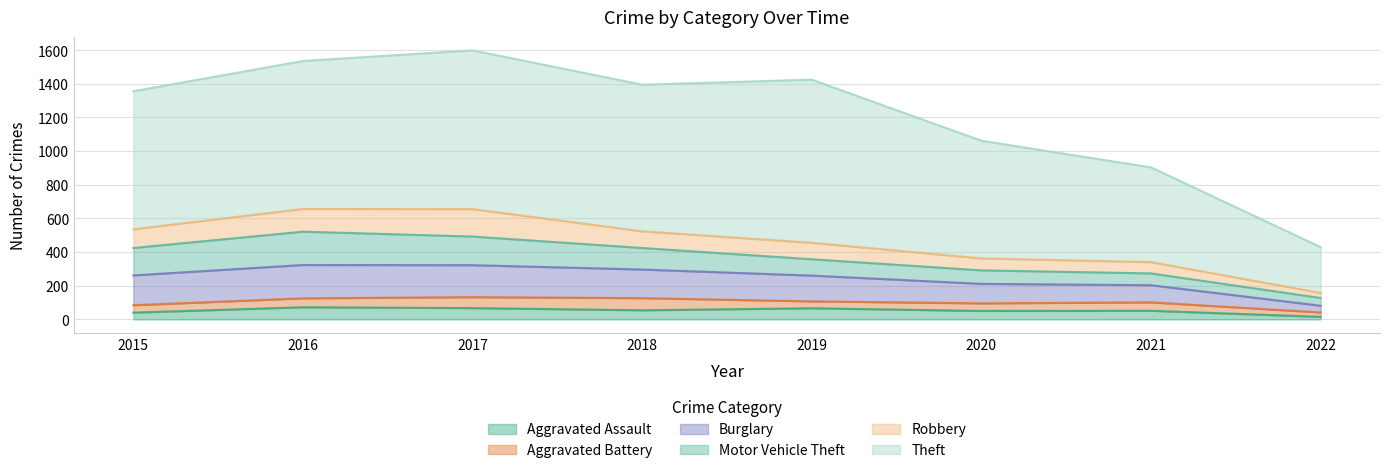

Which series ends up on top after the final intersection of Motor Vehicle Theft and Robbery?

Motor Vehicle Theft